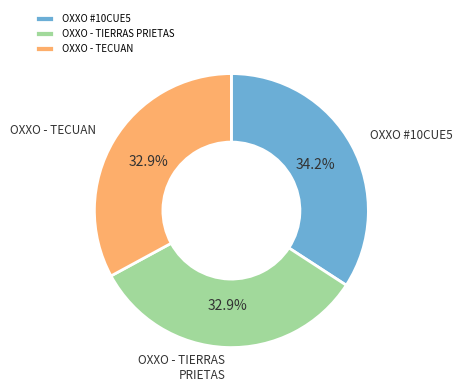

What is the ratio of the value at OXXO - TIERRAS PRIETAS to the value at OXXO #10CUE5?

1.0